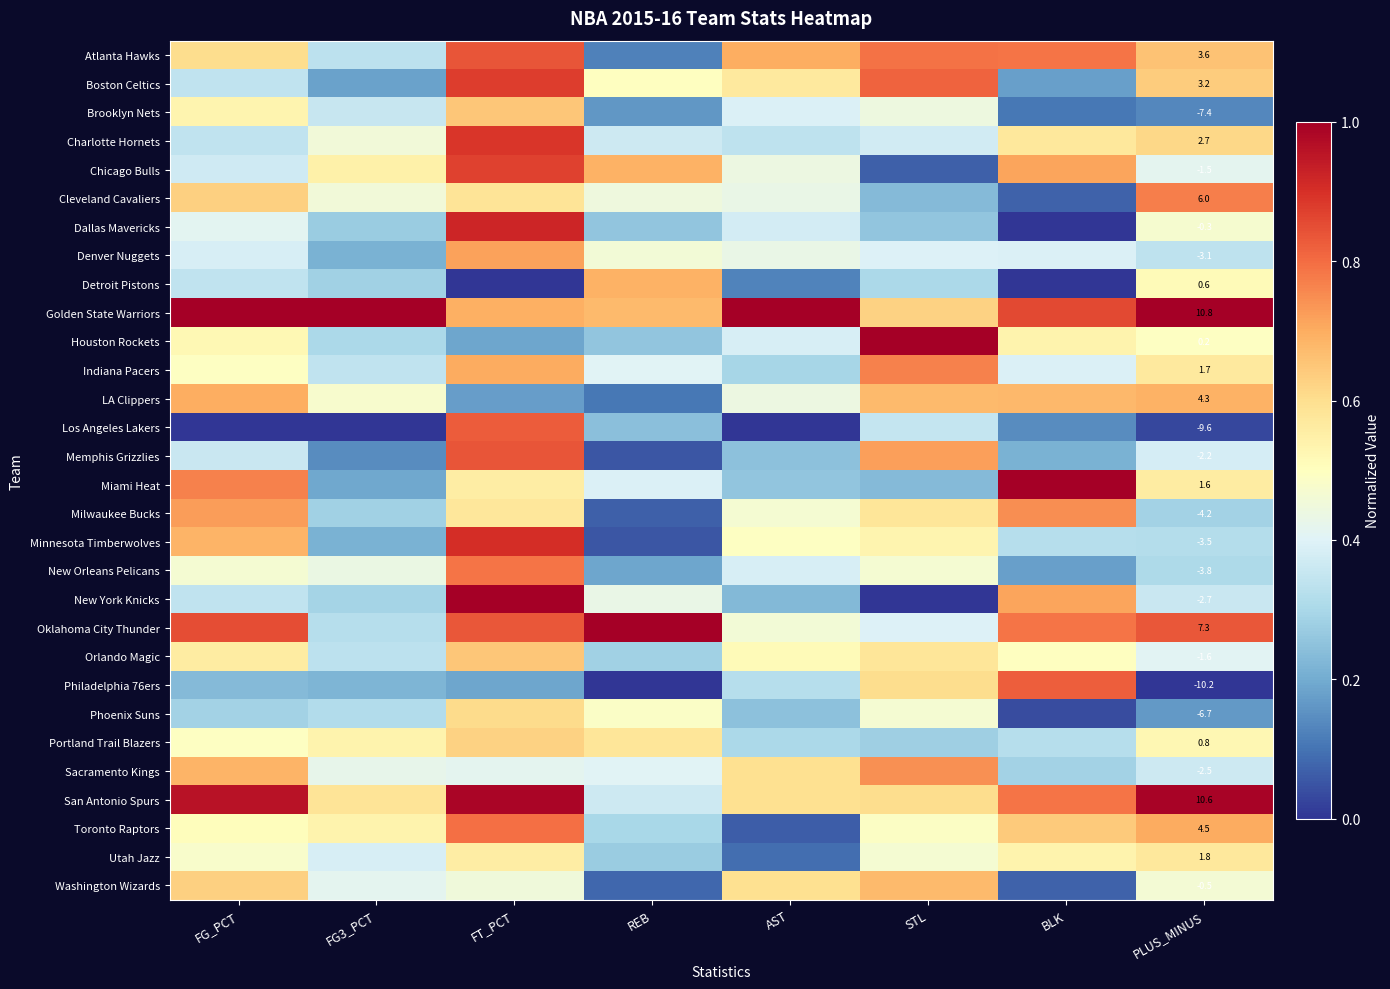

Where is Detroit Pistons nearest to the value 0?

FT_PCT